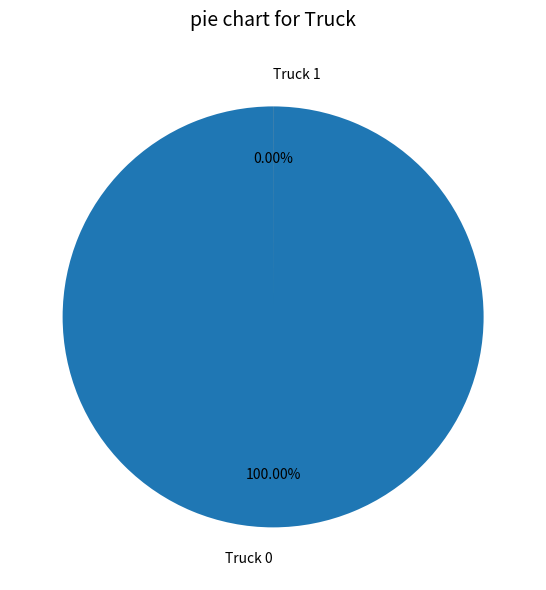

How many slices are in this pie chart?

2